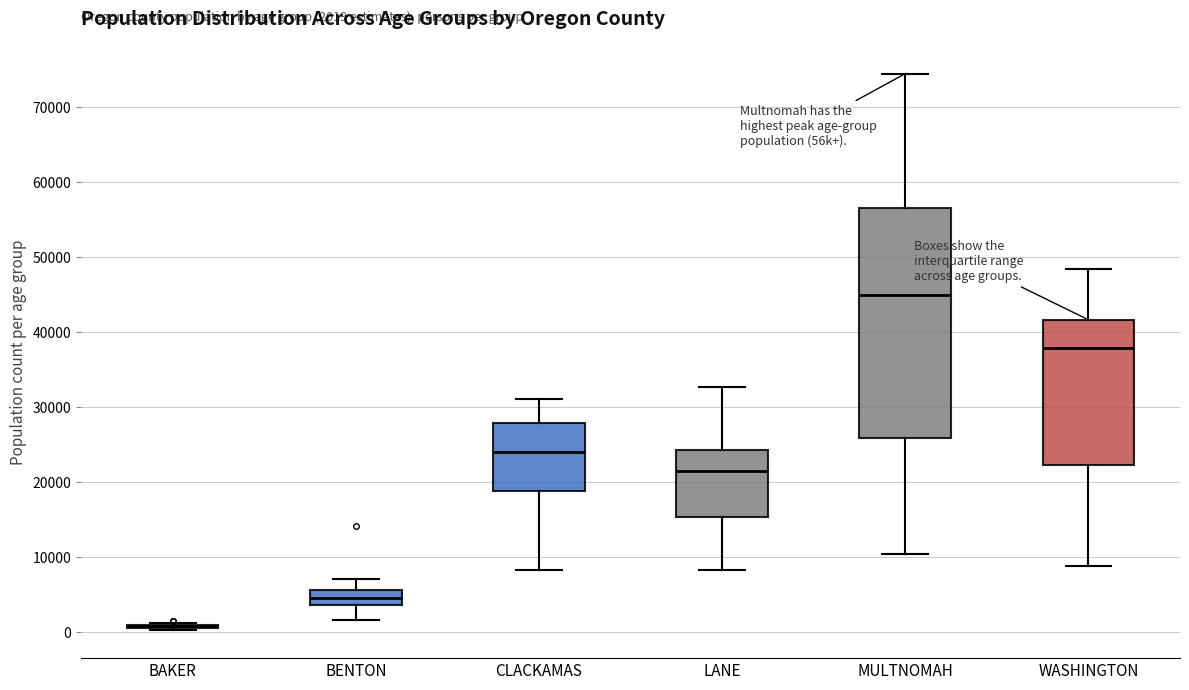

Comparing the boxes themselves (not the whiskers), which one is the tallest?

MULTNOMAH